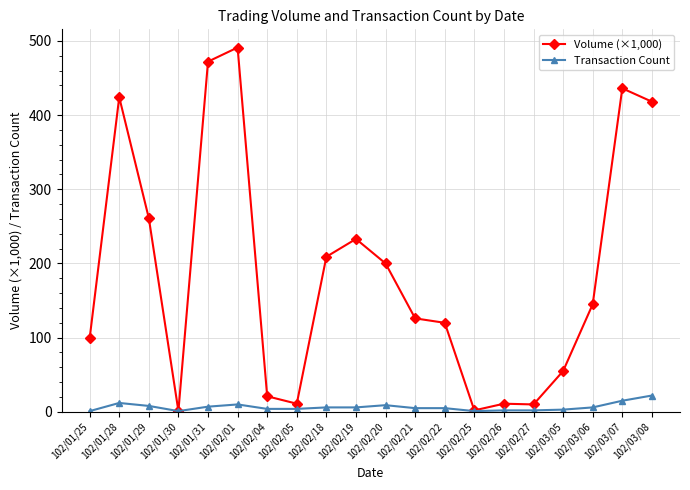

What is the label of the 17th point from the right?

102/01/30